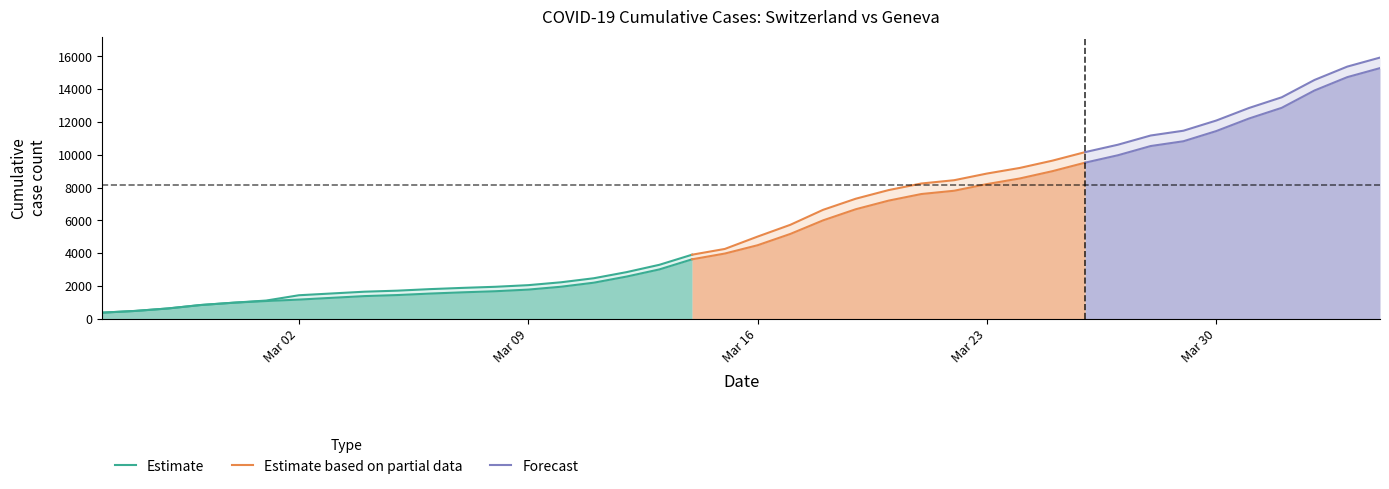

Reading right to left, list all the values displayed in this chart.

CH: 39=15926	38=15375	37=14561	36=13505	35=12852	34=12086	33=11467	32=11175	31=10613	30=10162	29=9642	28=9196	27=8855	26=8449	25=8249	24=7847	23=7323	22=6644	21=5731	20=5012	19=4259	18=3908	17=3291	16=2845	15=2472	14=2226	13=2051	12=1952	11=1885	10=1809	9=1715	8=1652	7=1544	6=1436	5=1113	4=981	3=840	2=630	GE=479	CH=375
GE: 39=15284	38=14733	37=13919	36=12863	35=12210	34=11444	33=10825	32=10533	31=9971	30=9520	29=9000	28=8554	27=8213	26=7807	25=7607	24=7205	23=6681	22=6002	21=5174	20=4485	19=3978	18=3627	17=3010	16=2574	15=2201	14=1955	13=1780	12=1681	11=1614	10=1538	9=1447	8=1384	7=1278	6=1171	5=1083	4=981	3=840	2=630	GE=479	CH=375